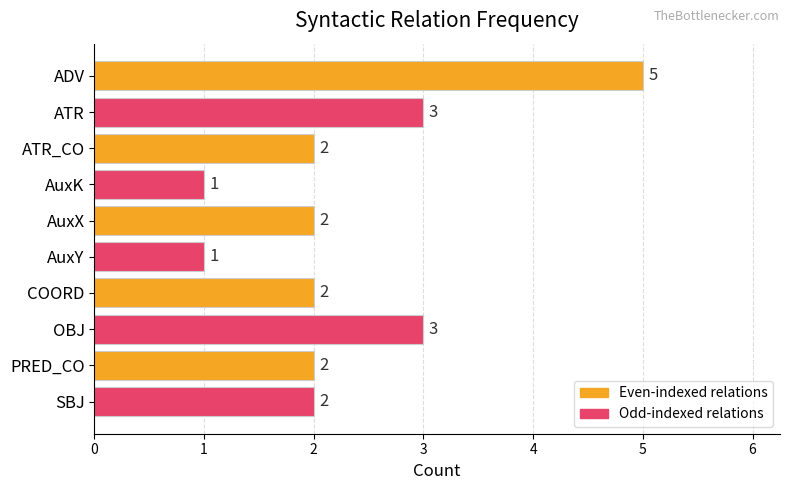

What is the ratio of the value at AuxX to the value at PRED_CO?

1.0